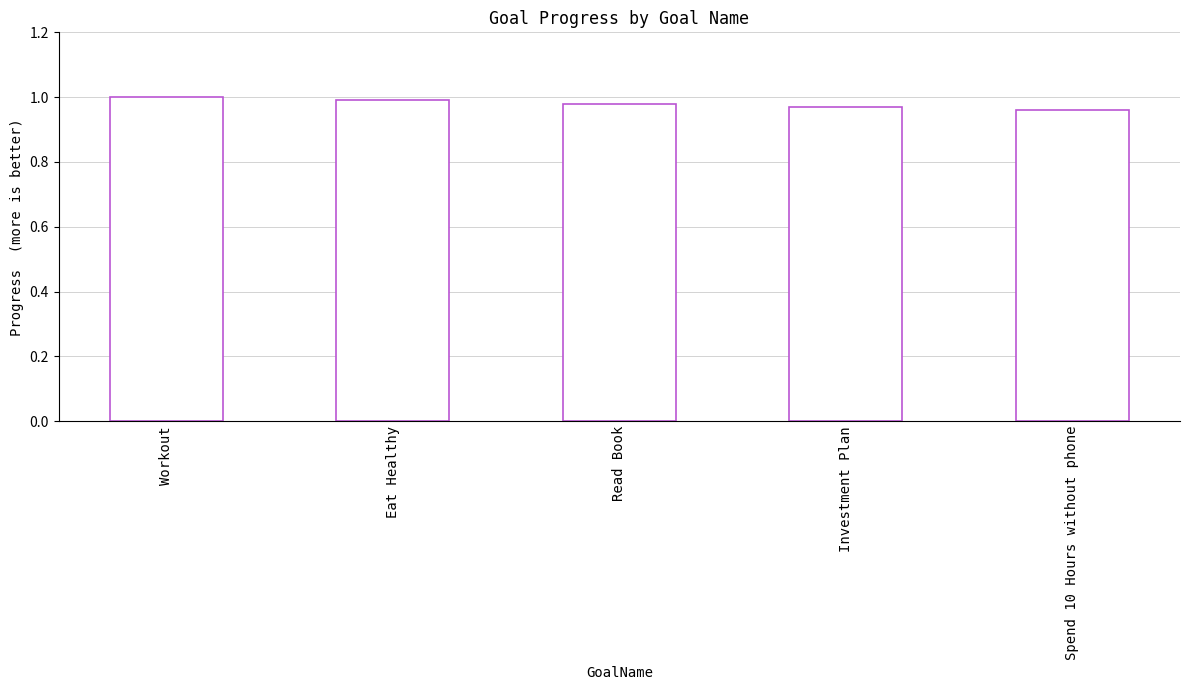

List the labels in order of value, smallest first.

Spend 10 Hours without phone, Investment Plan, Read Book, Eat Healthy, Workout